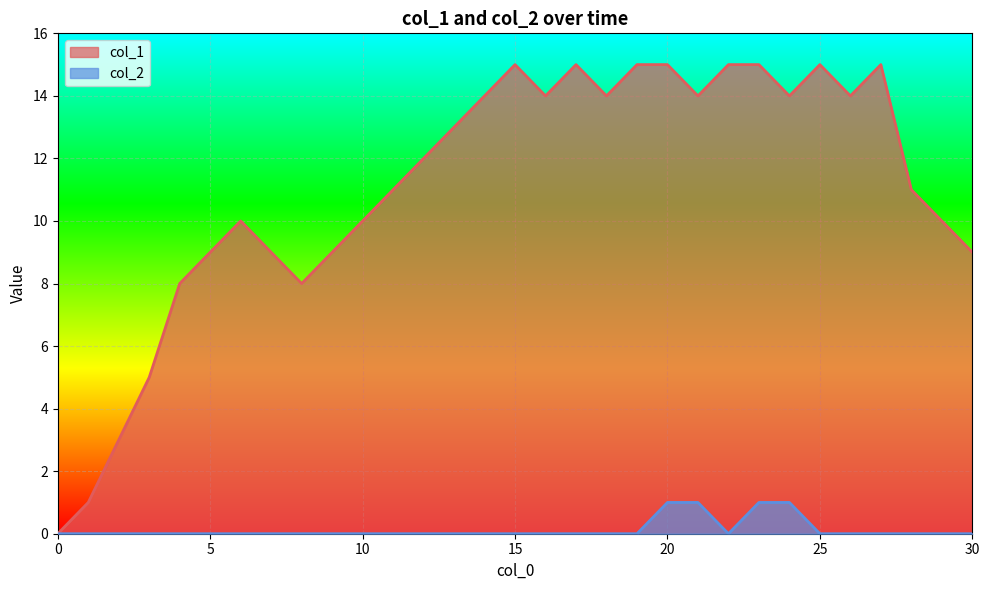

How many values in the col_1 series are below 12?

15